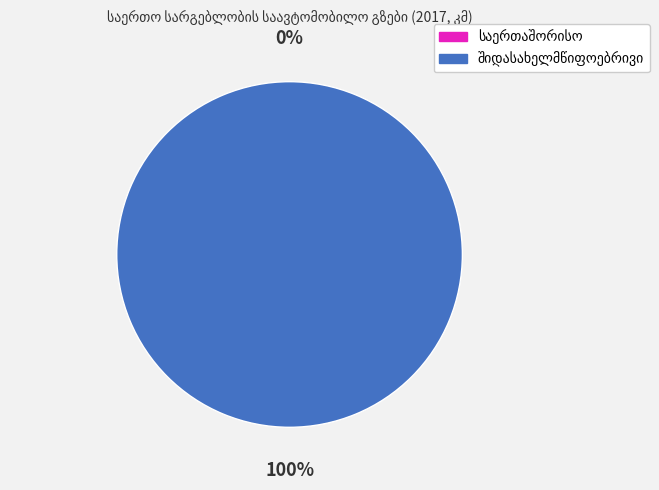

To the nearest percent, what is the difference between the largest and smallest slice percentages?

100%